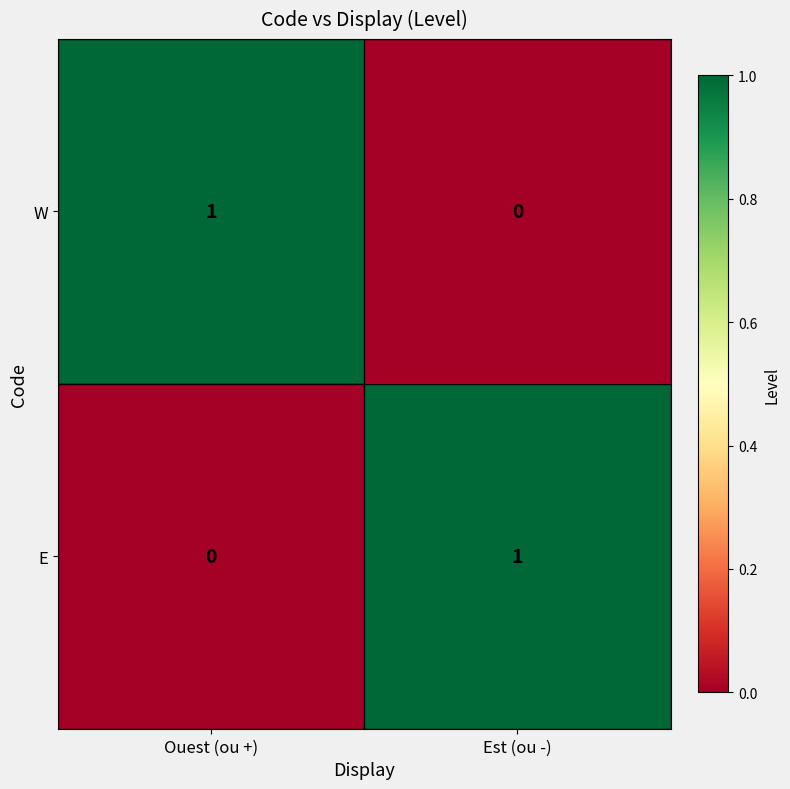

What is the total value across all series at Ouest (ou +)?

1